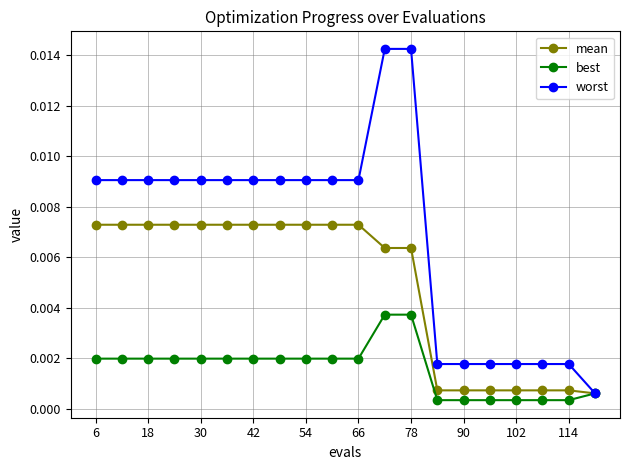

List the series in order of their overall mean, lowest first.

best, mean, worst